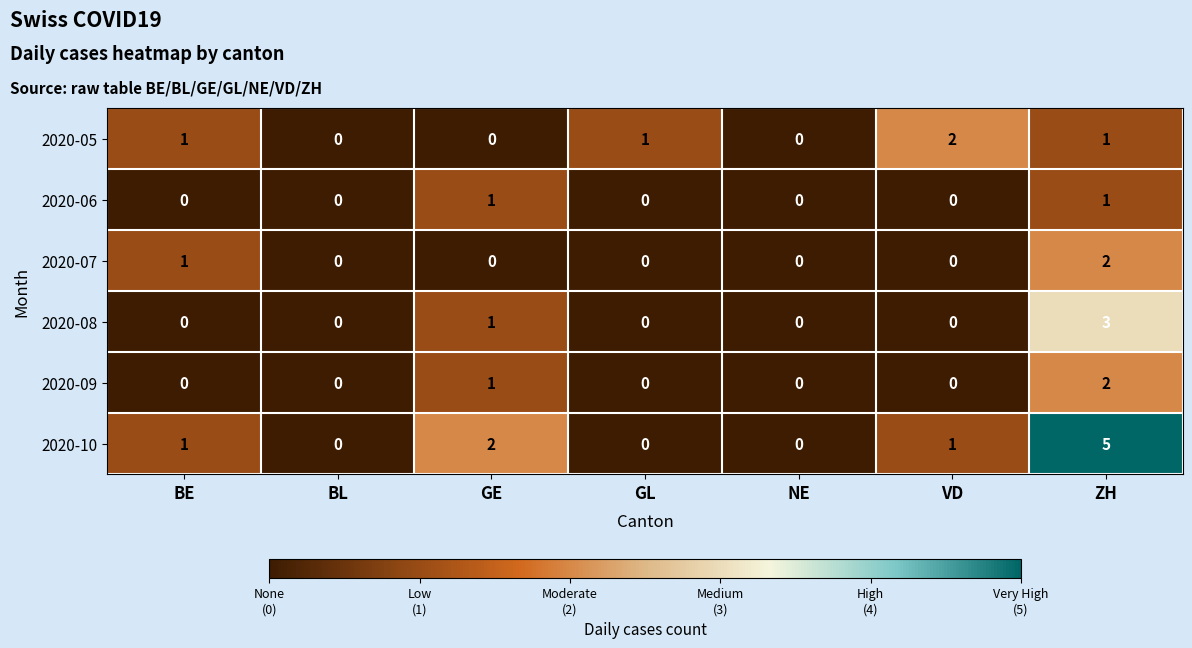

Count the 2020-09 values in the range 0 to 1.

6